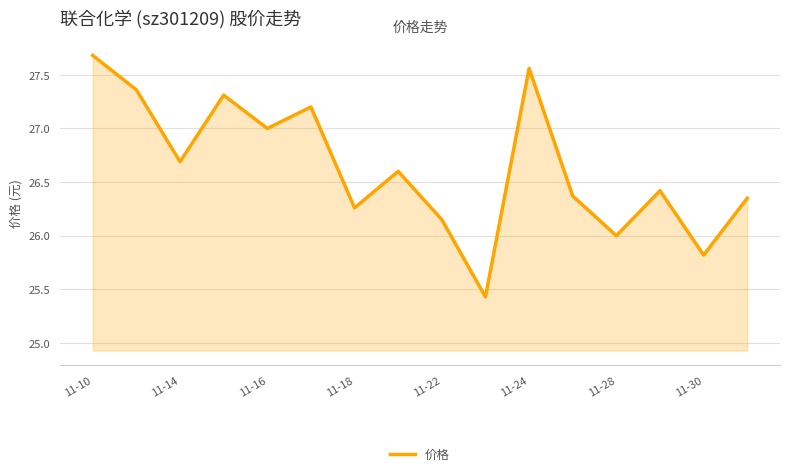

What is the average value?

26.6